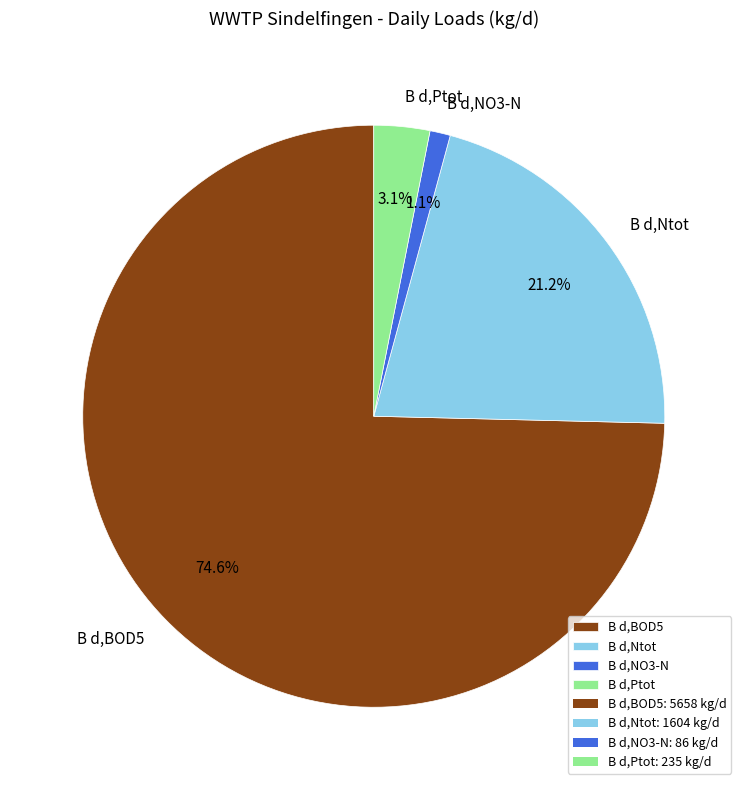

Combined, what portion of the pie is B d,Ntot and B d,BOD5?

95.8%